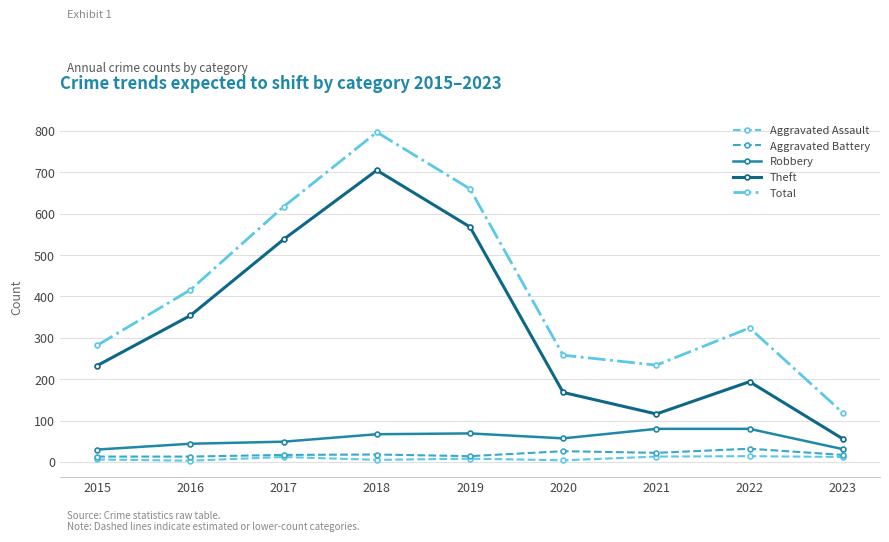

What is the value of the Robbery point at the 5th from the left?

69